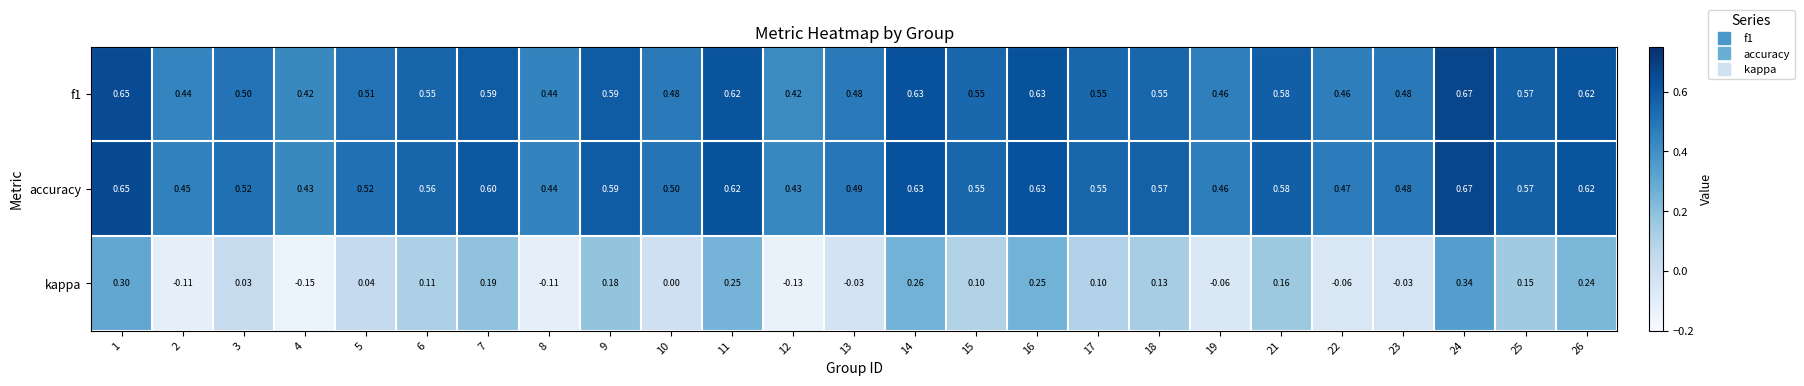

How many categories are shown in the chart?

25